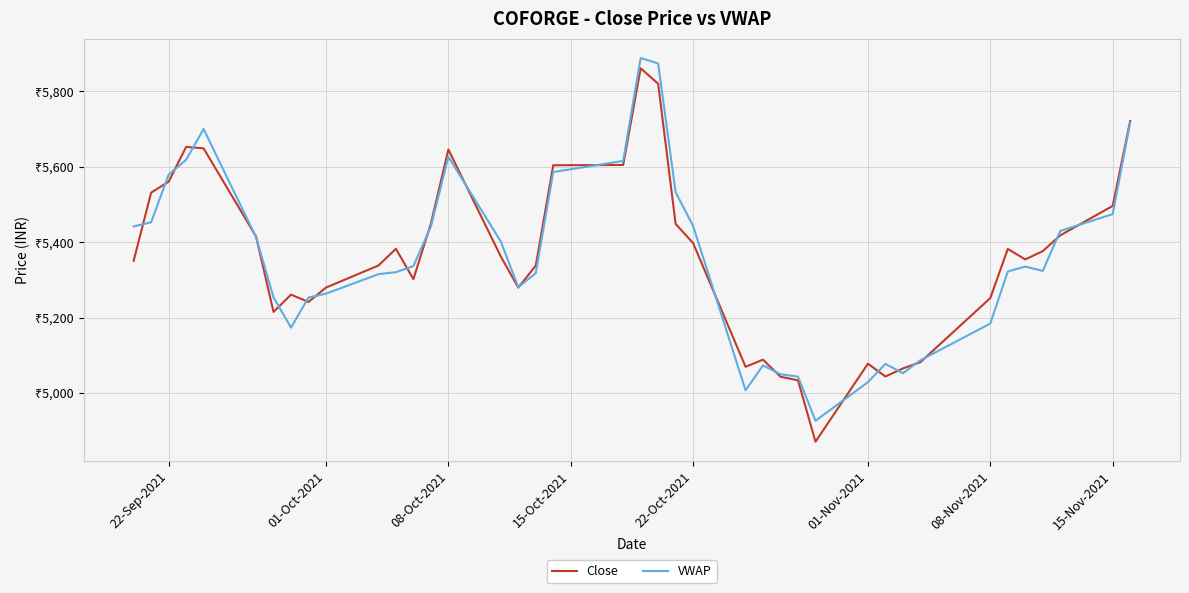

Is this an area chart (filled region under the line)?

No